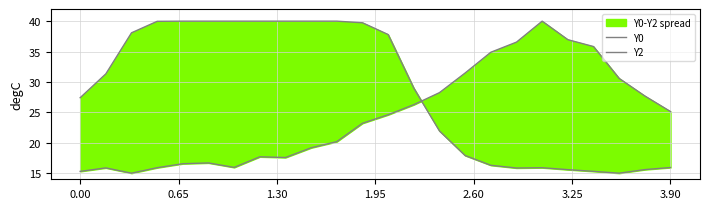

Reading left to right, transcribe all the data shown in this chart.

Y0: 27.4	31.3	38.1	40.0	40.0	40.0	40.0	40.0	40.0	40.0	40.0	39.7	37.8	29.0	21.9	17.9	16.3	15.9	15.9	15.6	15.3	15.0	15.6	15.9
Y2: 15.3	15.9	15.0	15.9	16.6	16.7	16.0	17.7	17.6	19.2	20.2	23.2	24.6	26.3	28.2	31.5	34.9	36.6	40.0	37.0	35.8	30.6	27.7	25.1